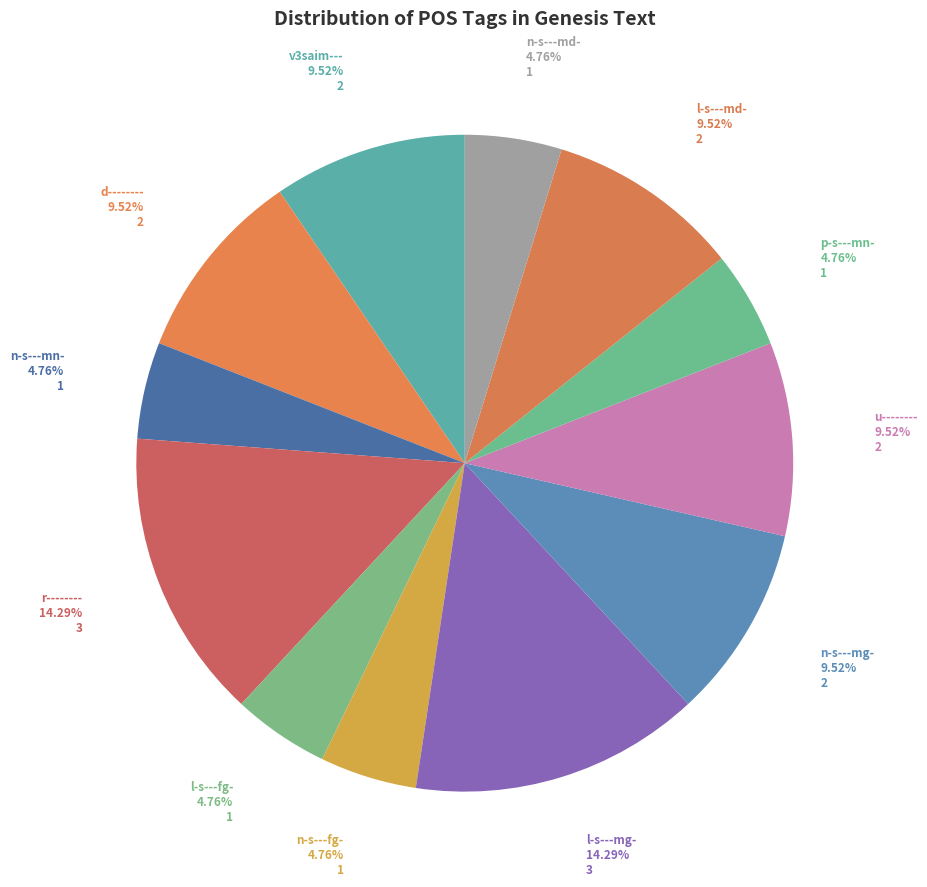

Rank the categories by value from highest to lowest.

r--------, l-s---mg-, v3saim---, d--------, n-s---mg-, u--------, l-s---md-, n-s---mn-, l-s---fg-, n-s---fg-, p-s---mn-, n-s---md-